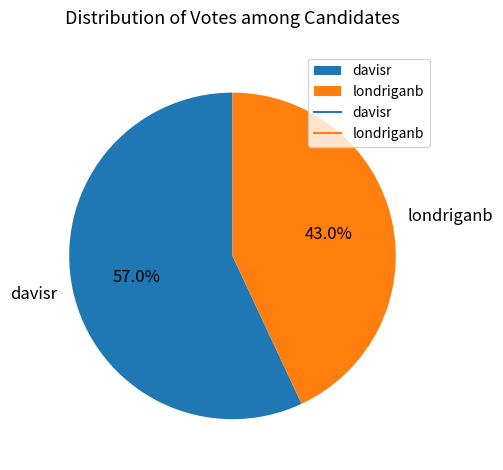

Which slice is the smallest?

londriganb